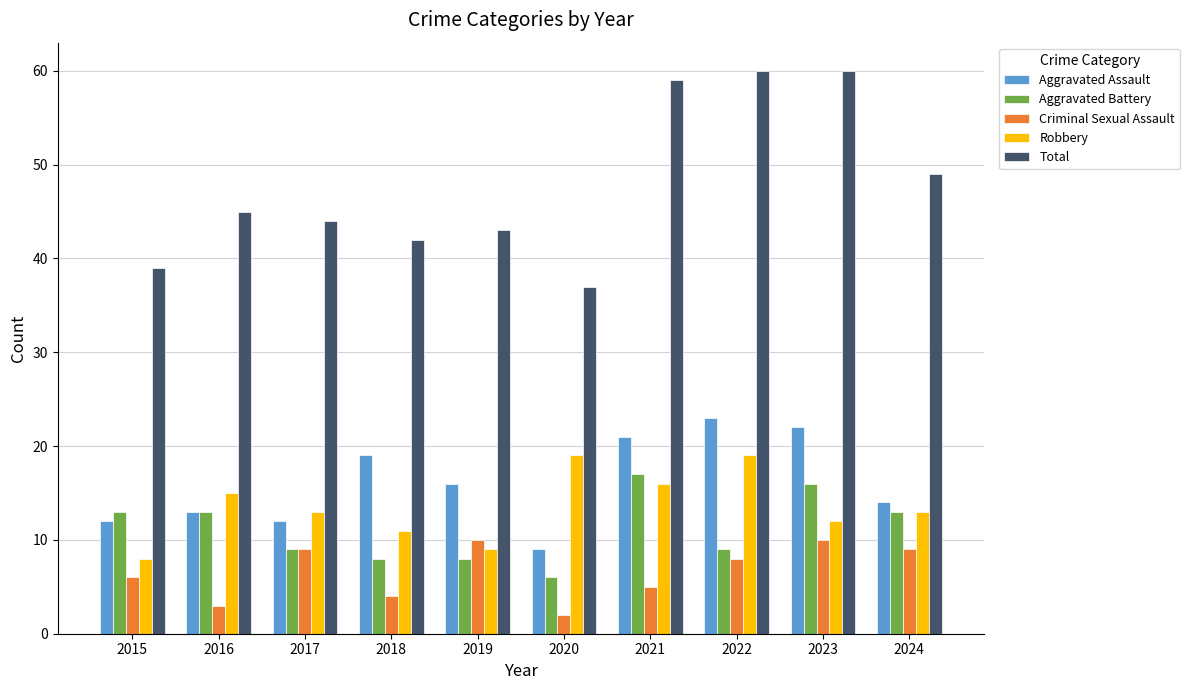

What is the total value across all series at 2019?

86